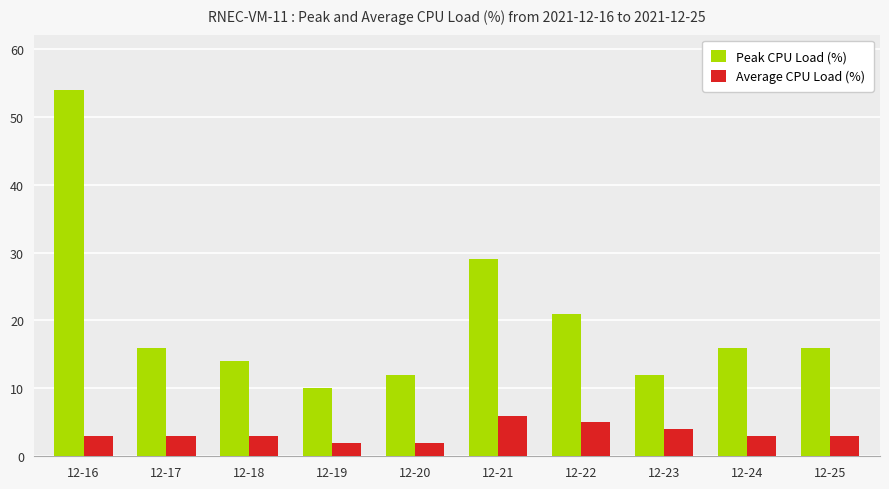

The value of Average CPU Load (%) at 12-22 is 7. True or false?

False